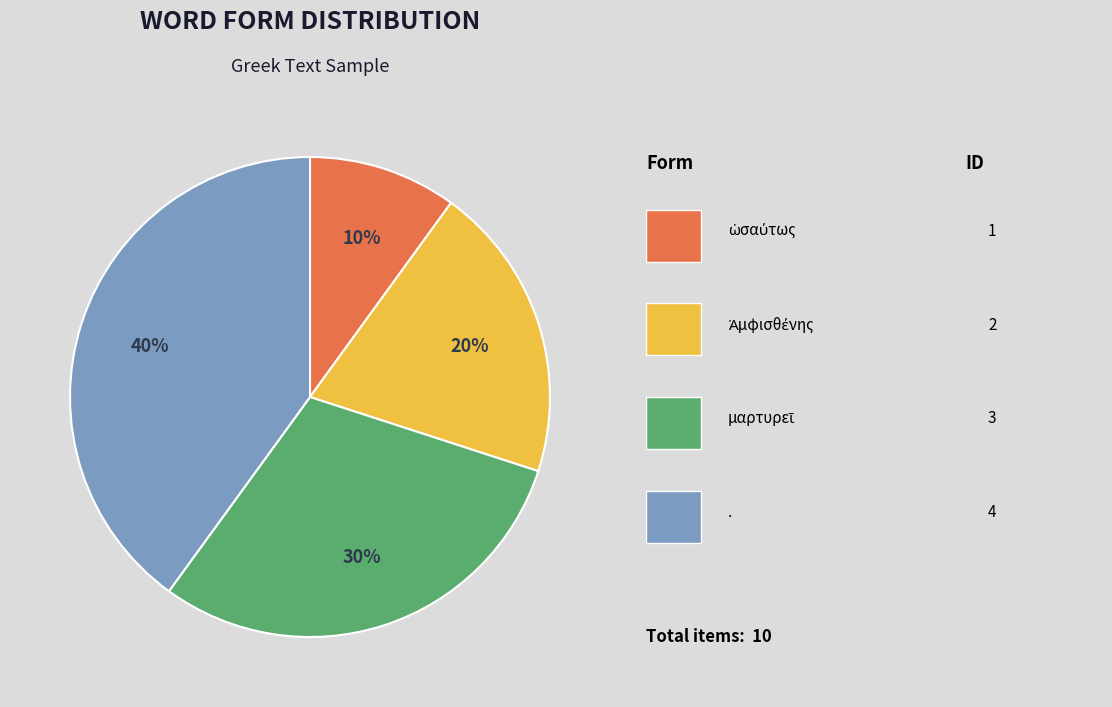

Is there any slice that represents more than half of the pie?

No